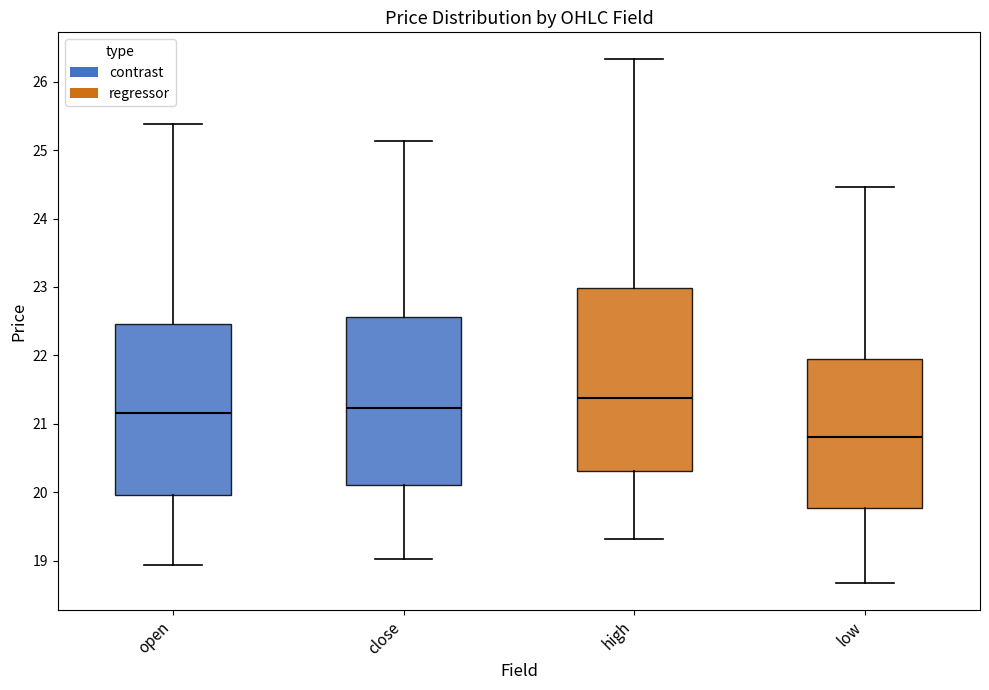

Reading left to right, transcribe this box plot: for each box, give where its median line is, the range the box spans, and where its two whiskers end, as read against the y-axis. The values are not printed on the chart, so give them approximately, as read against the axis.

open: median 21.2, box 20.0 to 22.5, whiskers 18.9 to 25.4
close: median 21.2, box 20.1 to 22.6, whiskers 19.0 to 25.1
high: median 21.4, box 20.3 to 23.0, whiskers 19.3 to 26.3
low: median 20.8, box 19.8 to 21.9, whiskers 18.7 to 24.5